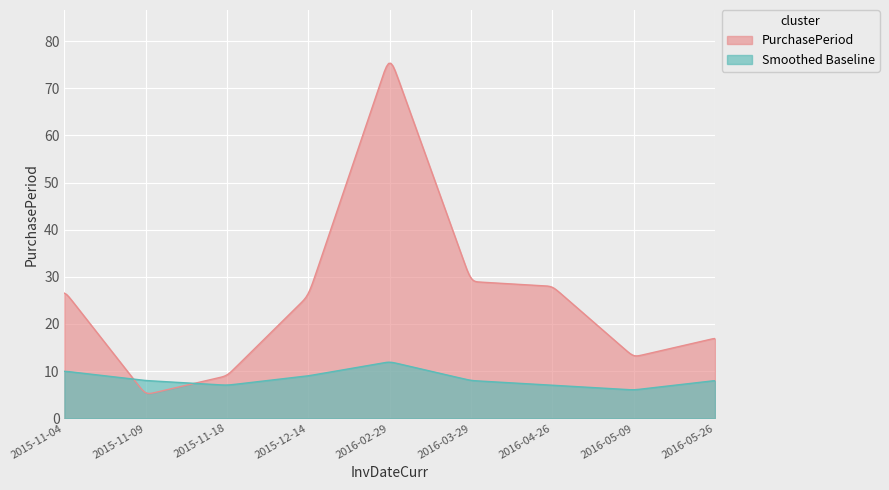

Where does the data first go above 26?

2015-11-04